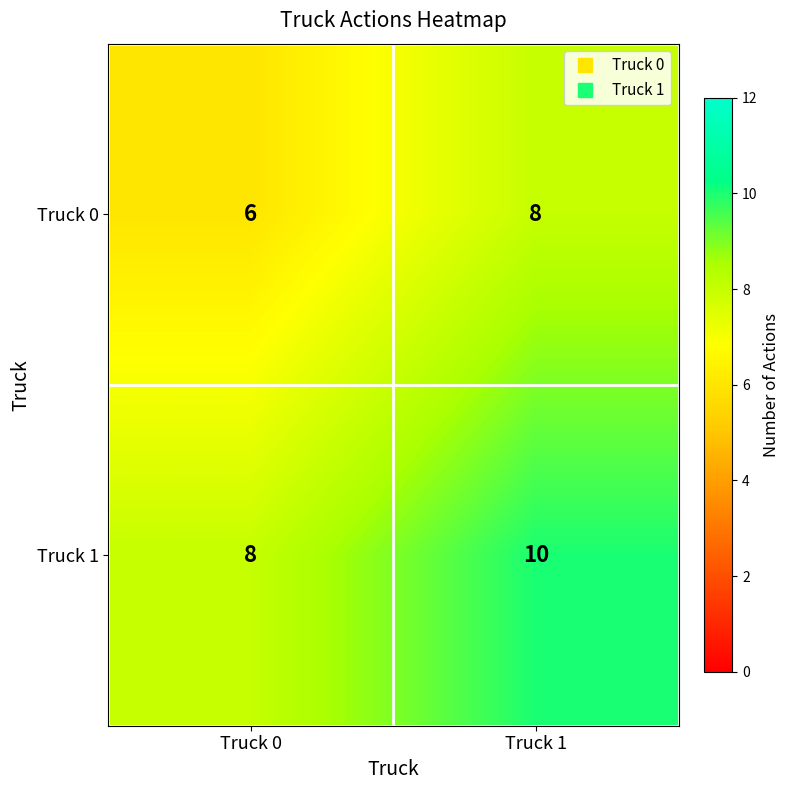

What is the maximum value for Truck 0?

8